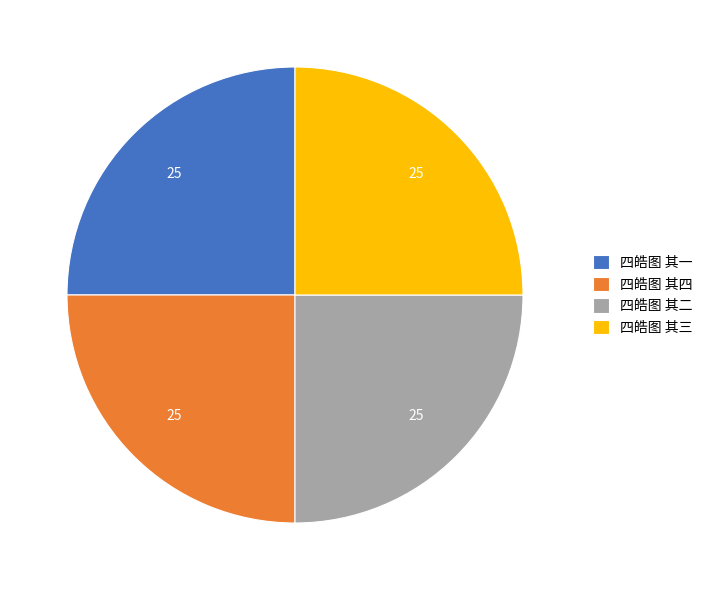

Approximately how many times larger is the value at 四皓图 其一 compared to 四皓图 其二?

1.0